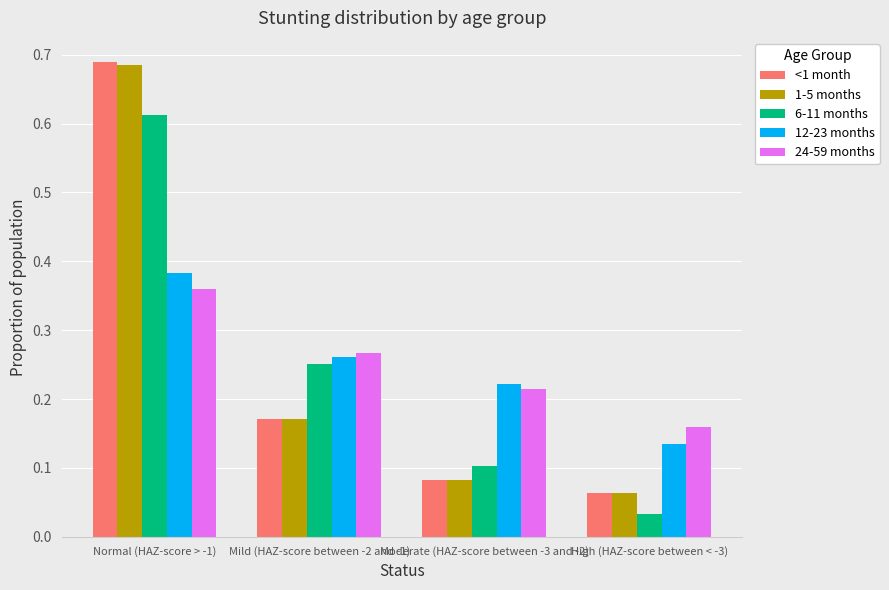

What is the sum of all 12-23 months values?

1.0